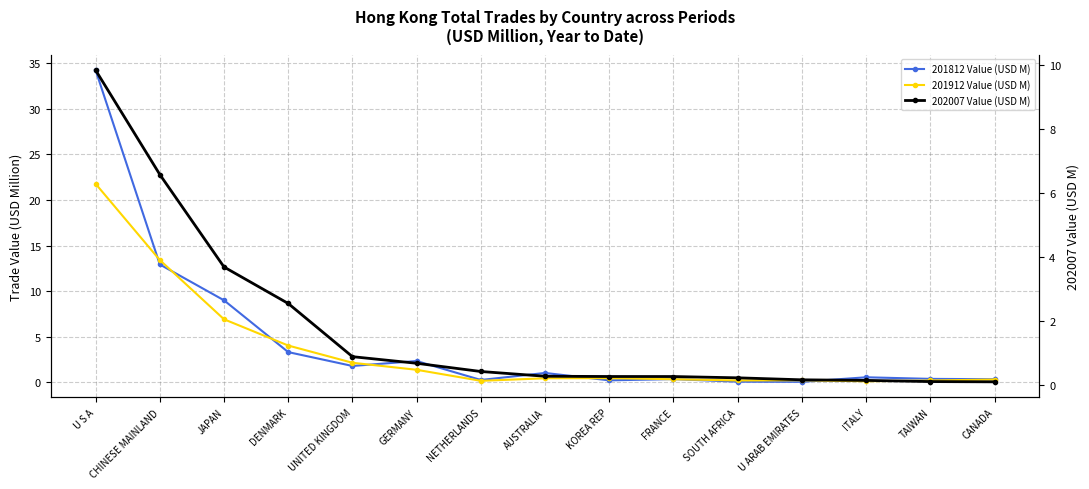

At which category does 201812 Value (USD M) reach its first local valley?

UNITED KINGDOM